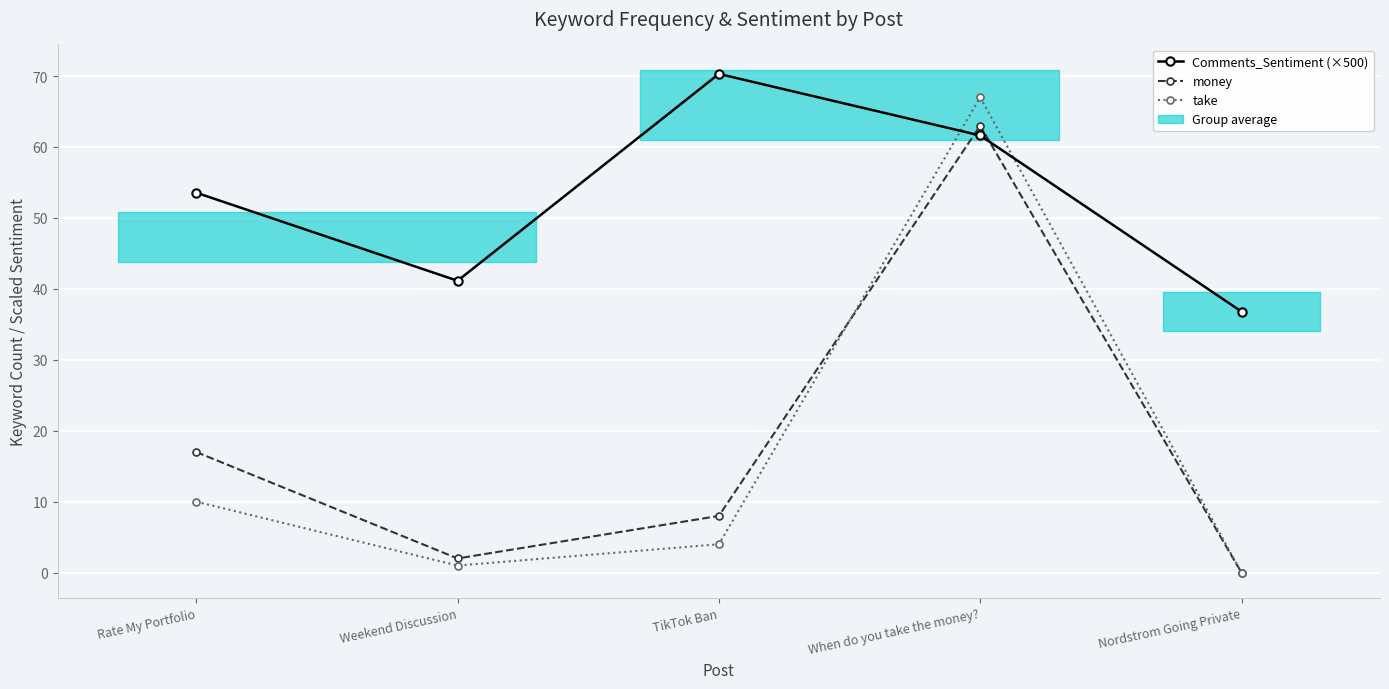

At which category is the sum across all series the highest?

When do you take the money?